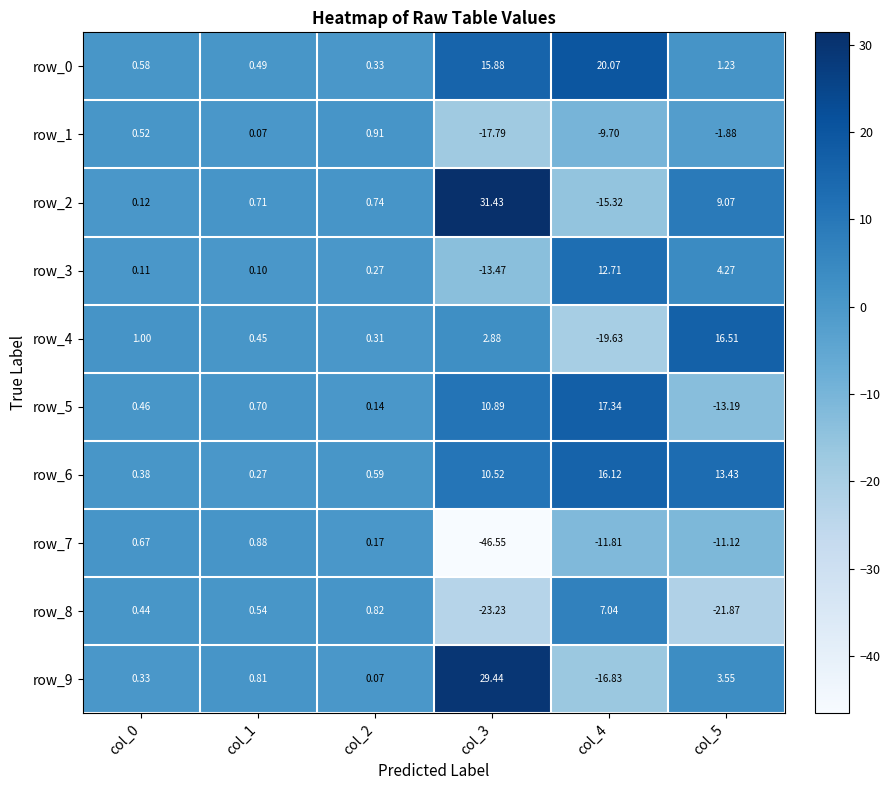

Is the value of row_7 at col_0 greater than the value of row_1 at col_4?

Yes